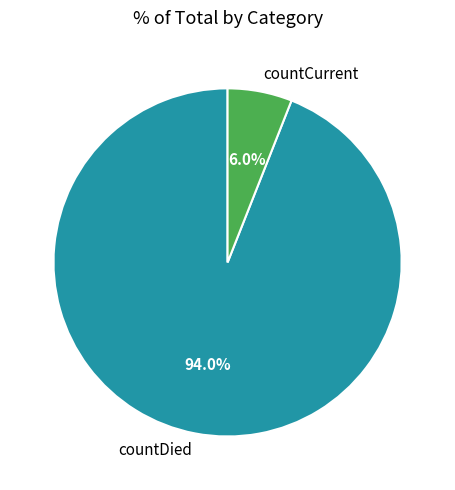

To the nearest percent, what percentage of the pie is countCurrent?

6%